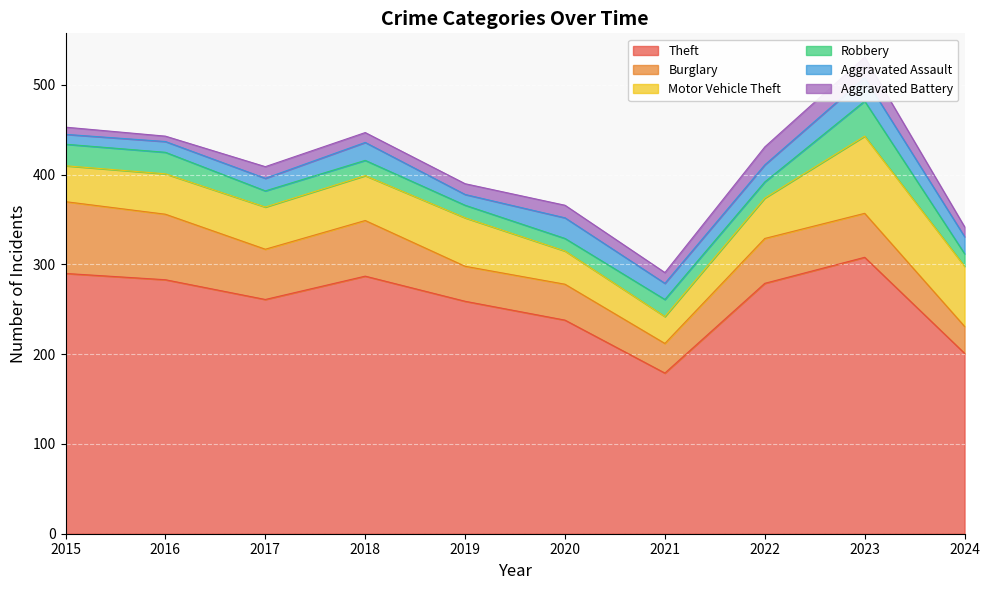

Reading right to left, transcribe all the data shown in this chart.

Theft: 201	308	279	179	238	259	287	261	283	290
Burglary: 30	49	50	33	40	39	62	56	73	80
Motor Vehicle Theft: 67	86	45	30	37	54	50	47	45	40
Robbery: 14	39	18	19	14	14	17	18	24	24
Aggravated Assault: 19	26	19	18	23	12	20	14	12	11
Aggravated Battery: 11	23	20	12	14	12	11	13	6	8